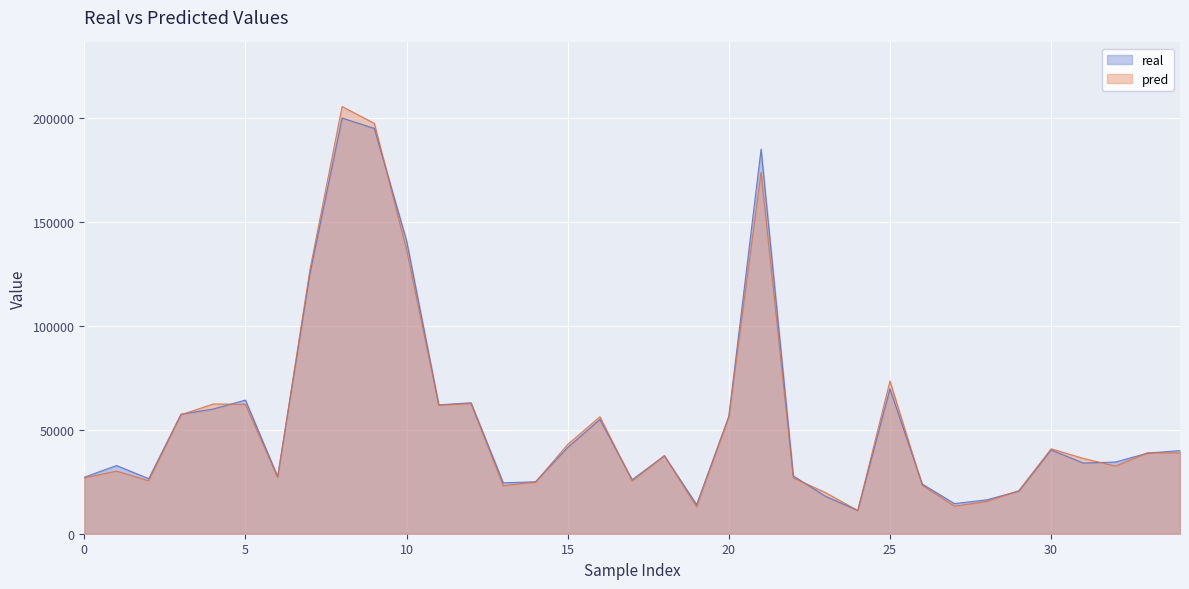

Count the number of categories in the chart.

35